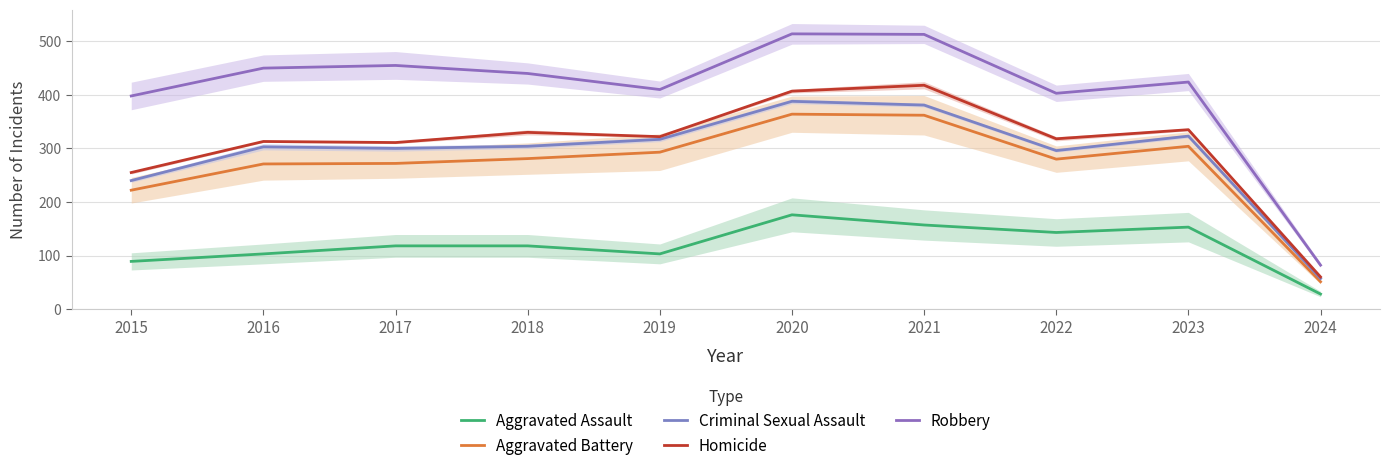

What is the smallest value displayed?

28